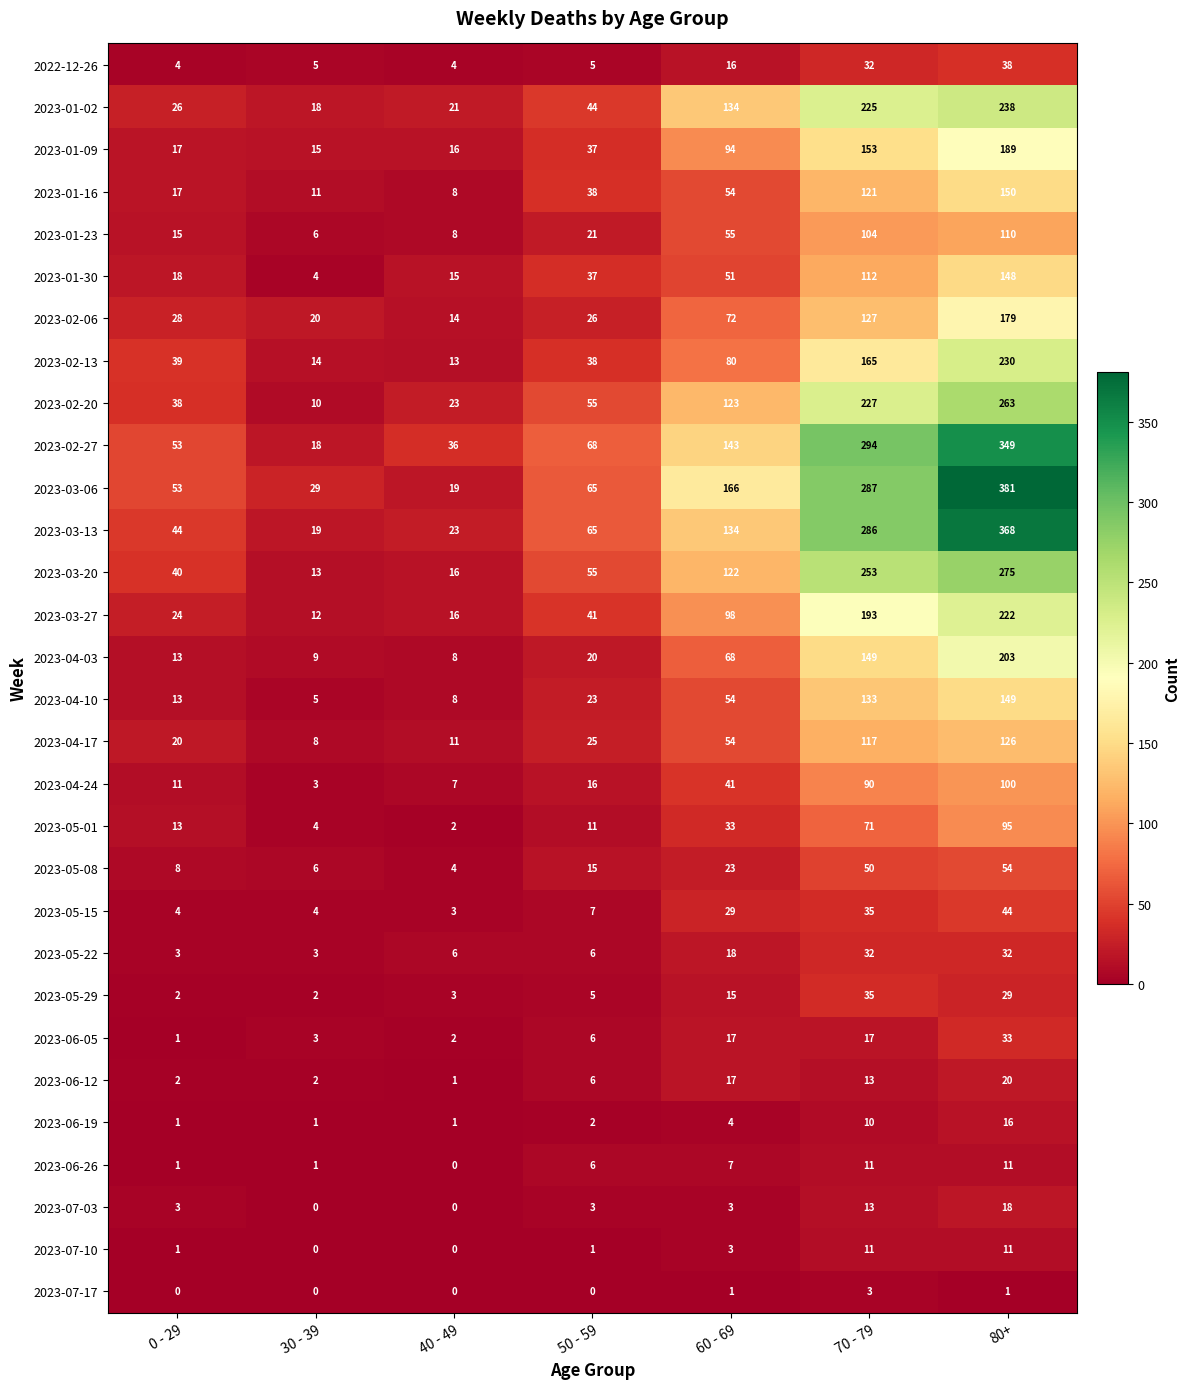

Rank the categories by 2023-04-03 value from highest to lowest.

80+, 70 - 79, 60 - 69, 50 - 59, 0 - 29, 30 - 39, 40 - 49